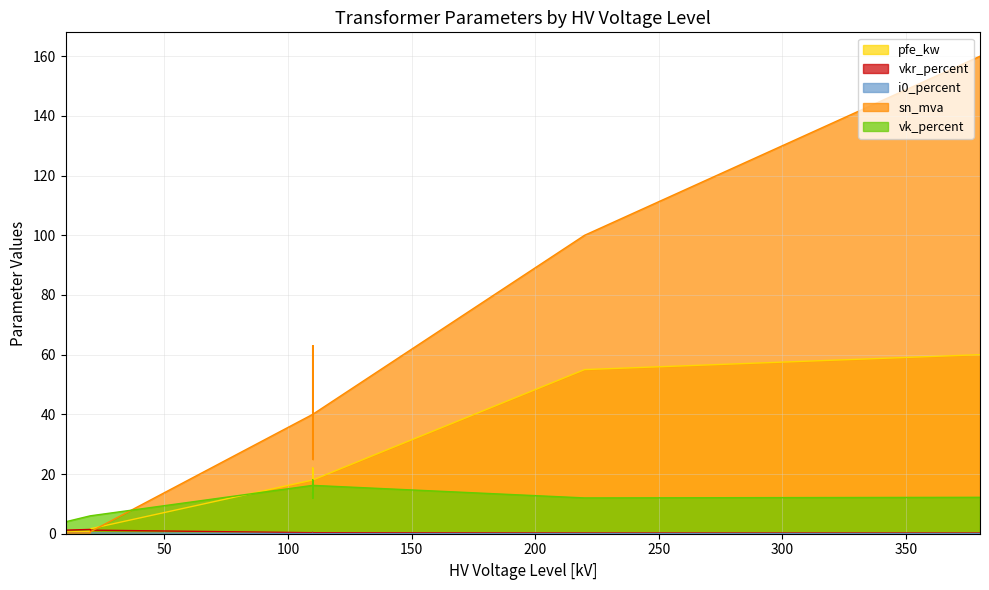

Between 63 MVA 110/20 kV and 0.4 MVA 20/0.4 kV, which is larger?

63 MVA 110/20 kV